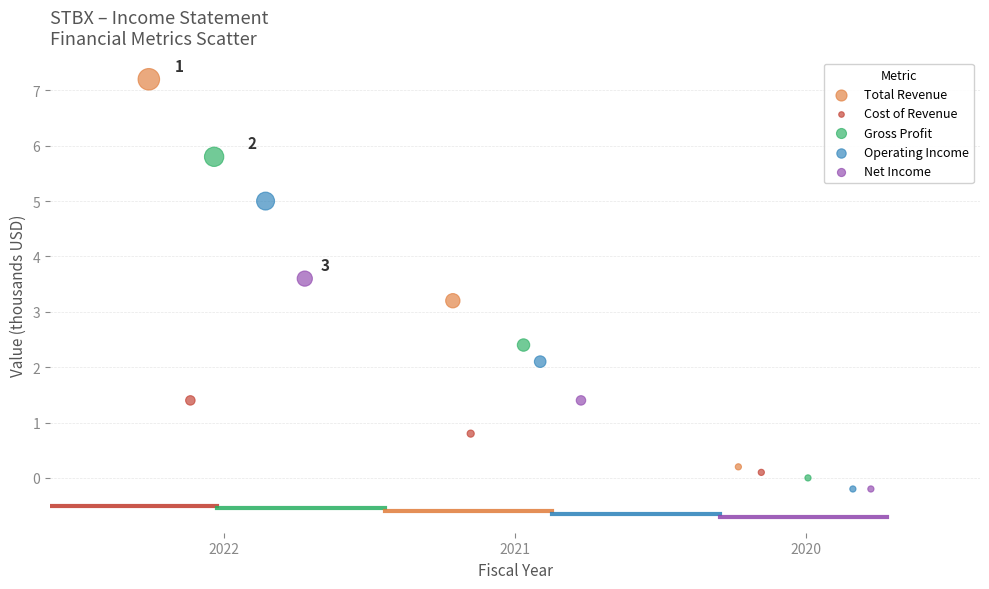

Which series reaches the maximum Y coordinate?

Total Revenue